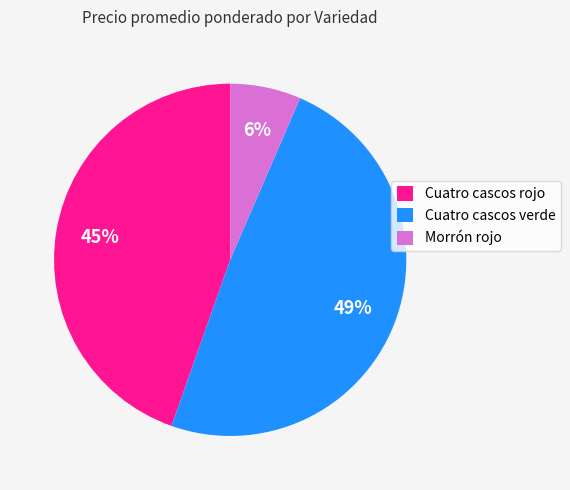

Which has a higher value, Cuatro cascos rojo or Morrón rojo?

Cuatro cascos rojo